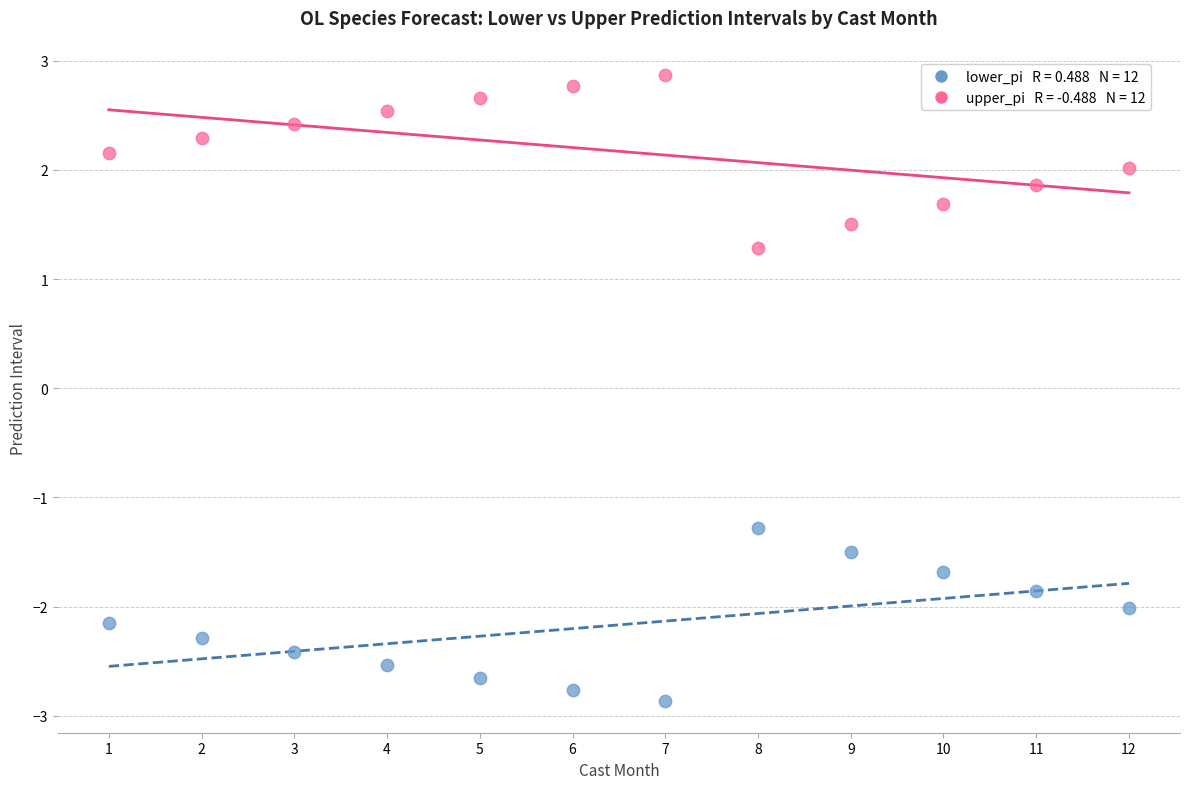

Across all data points, what is the range of X values (max minus min)?

11.0